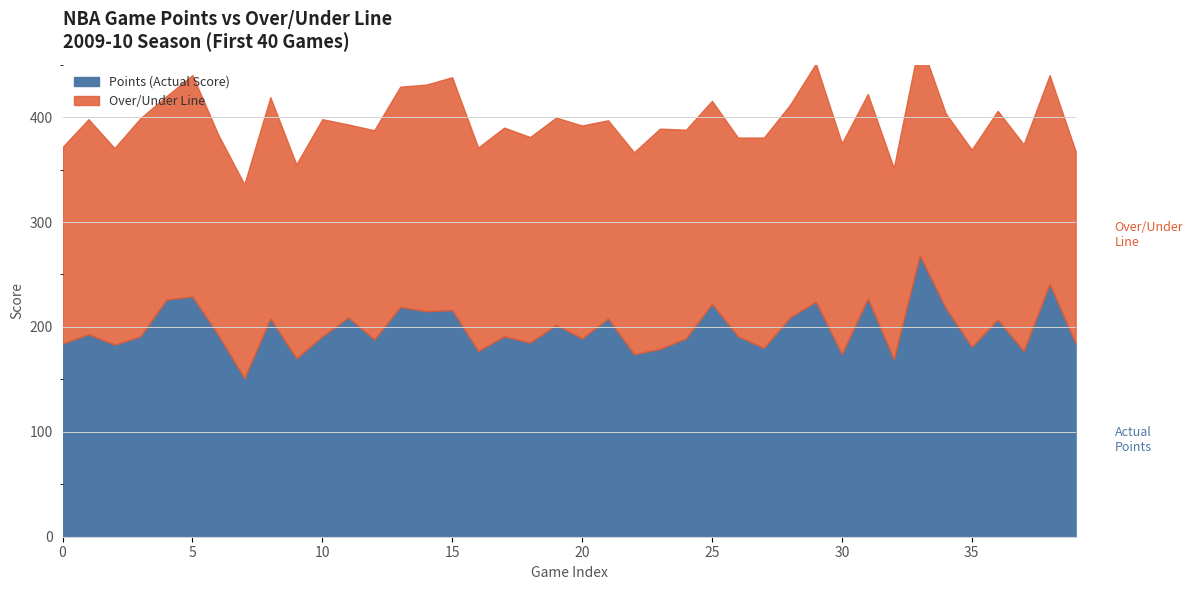

What is the difference between the second highest and second lowest values in the OU series?

38.5